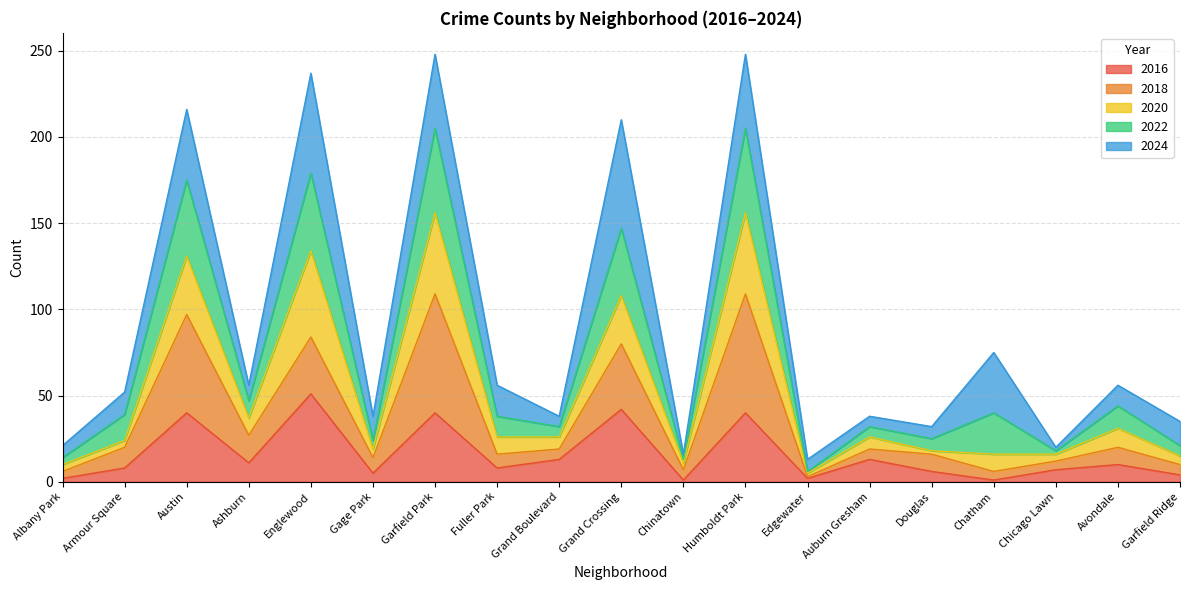

The value of 2016 at Garfield Park is 61. True or false?

False